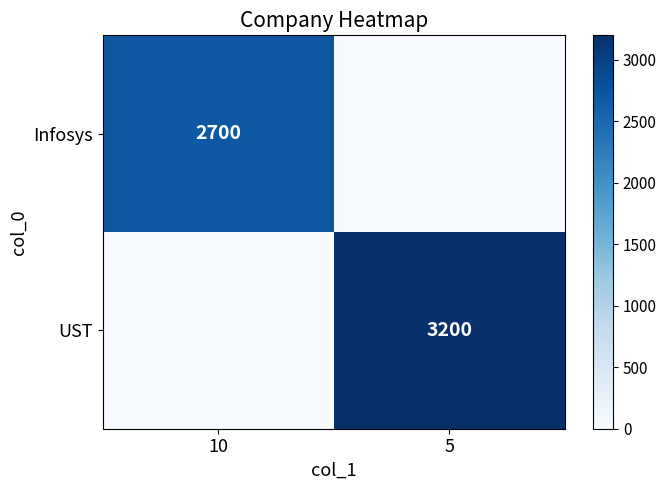

Is it true that Infosys equals 1183 at 10?

False